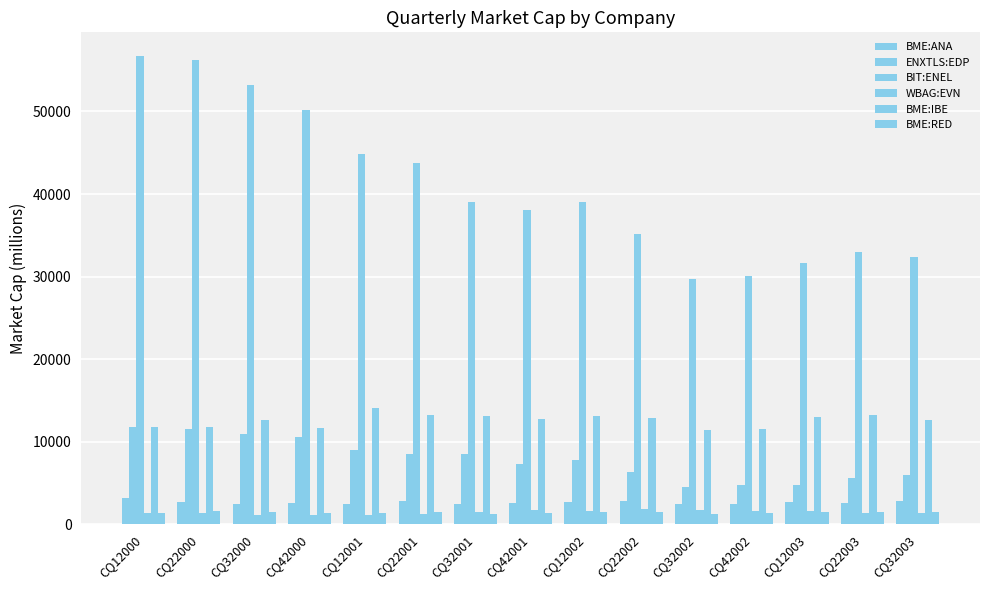

Is the value of BME:ANA at CQ42002 greater than the value of BME:RED at CQ12003?

Yes